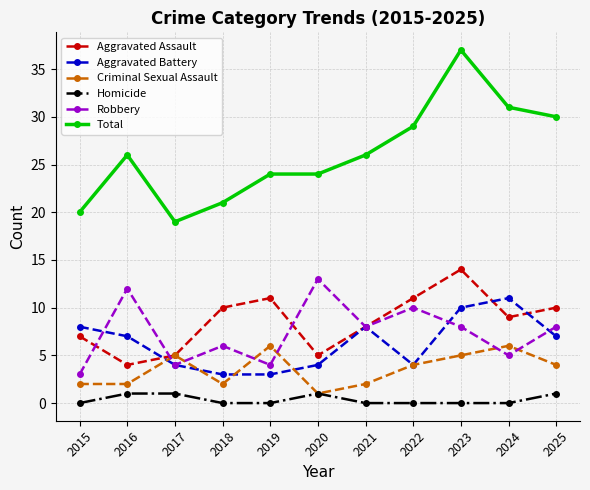

At which category is the sum across all series the highest?

2023